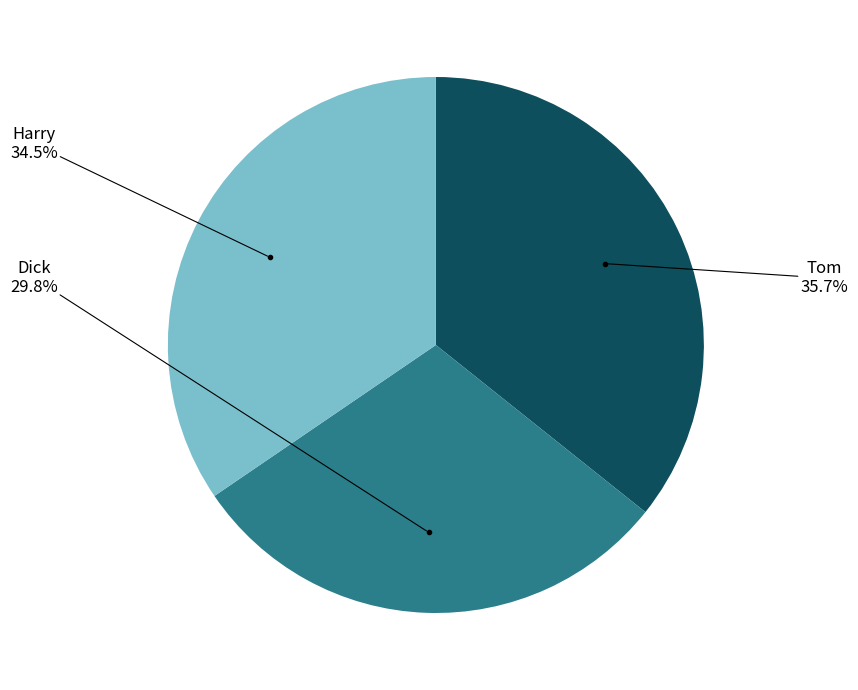

To the nearest percent, what is the average slice percentage?

33%